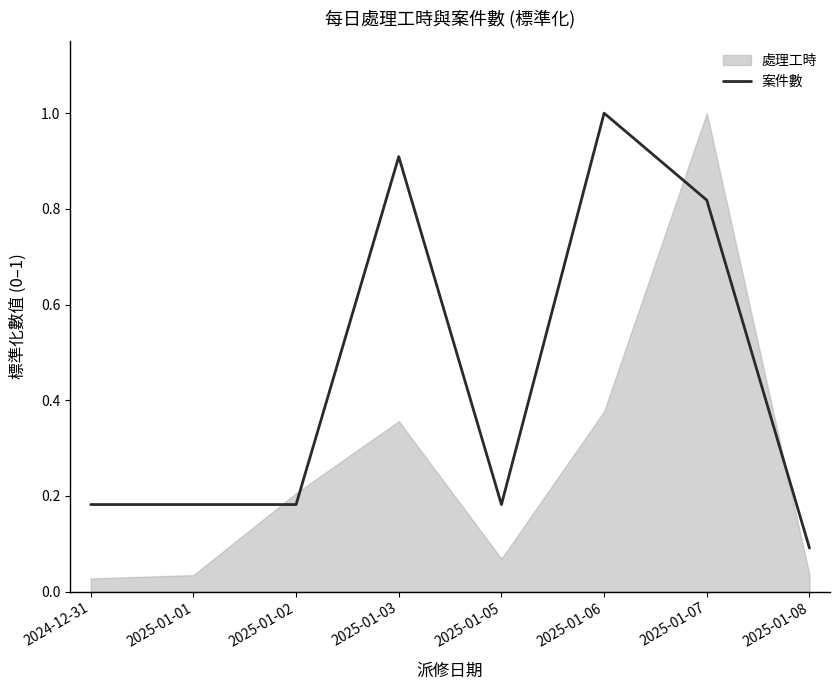

How many values are between 0 and 1?

8